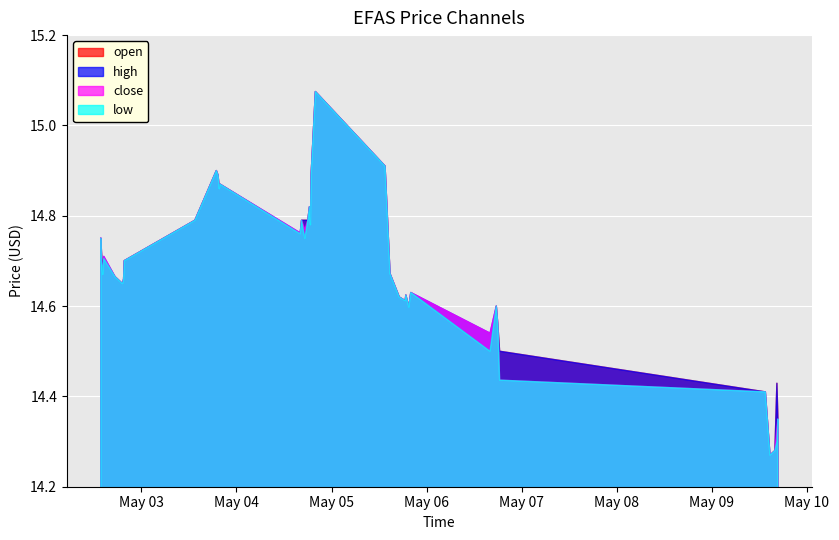

True or false: close and open intersect in this chart.

True